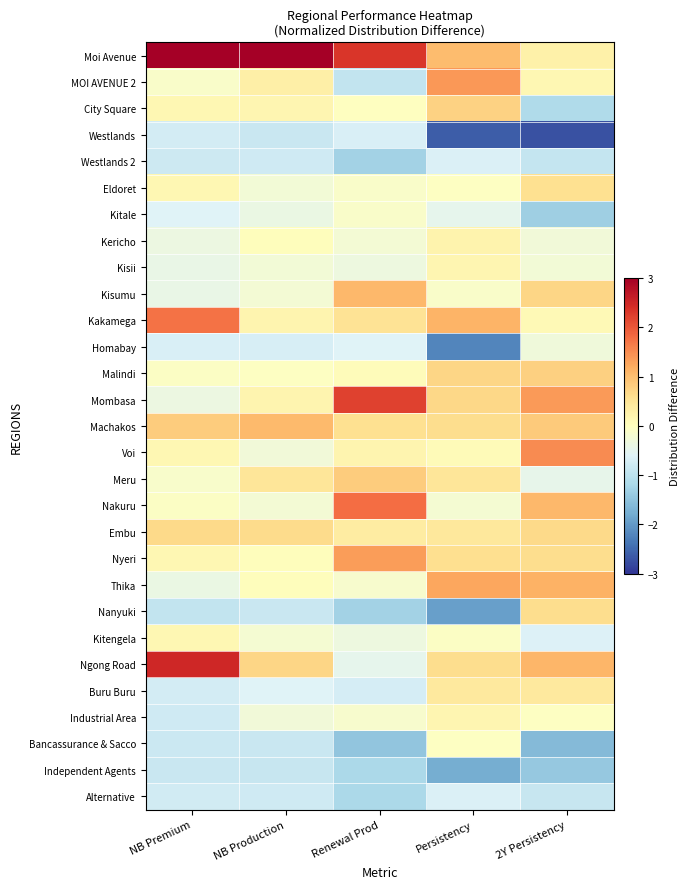

Count the number of categories in the chart.

5